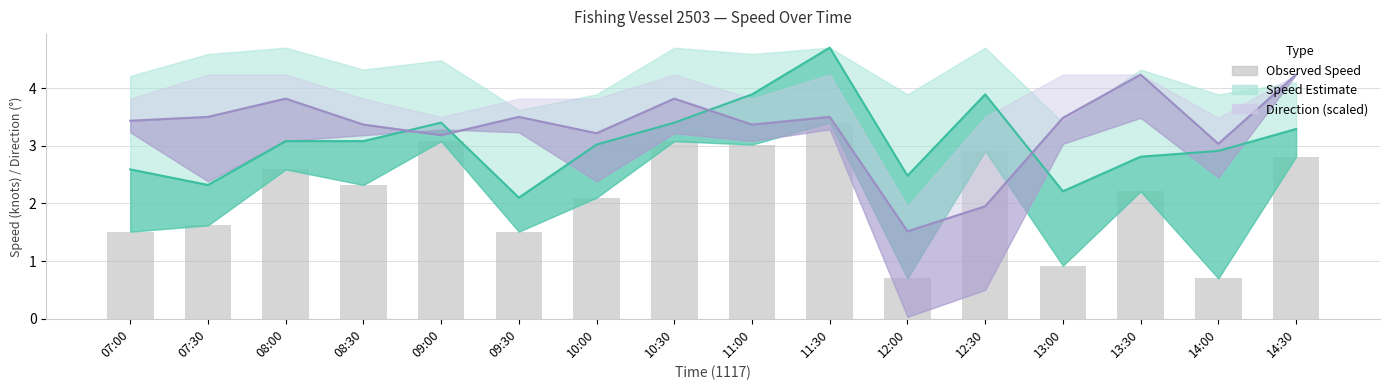

What is the difference between the highest and lowest values at 07:30?

1.9